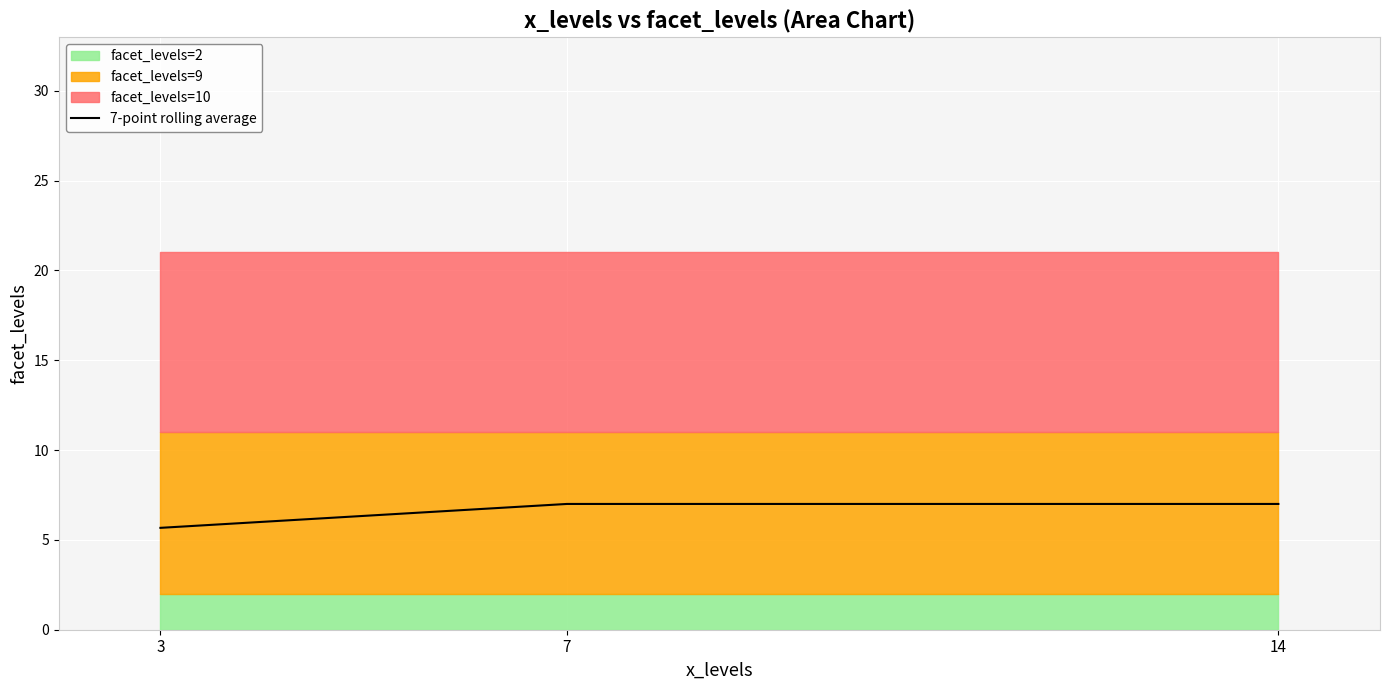

The value at 7 is 12.3. True or false?

False